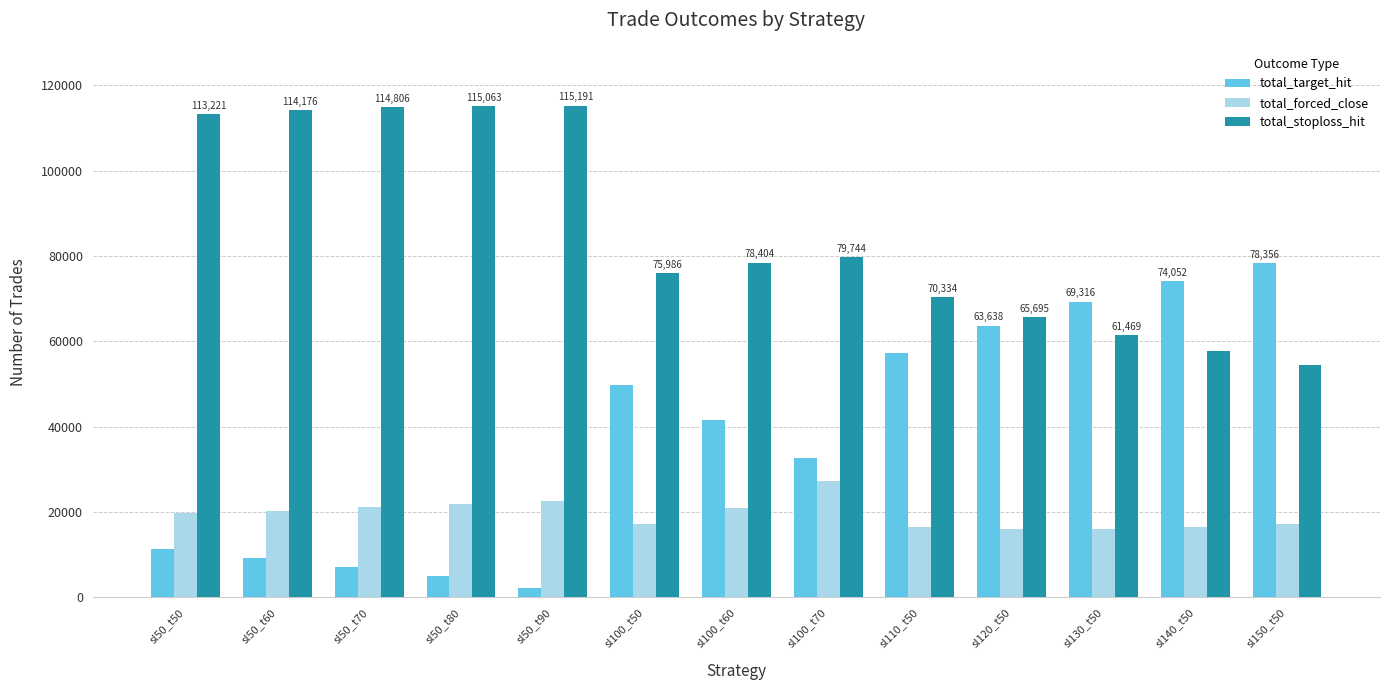

What is the difference between the total_target_hit values at sl120_t50 and sl140_t50?

10414